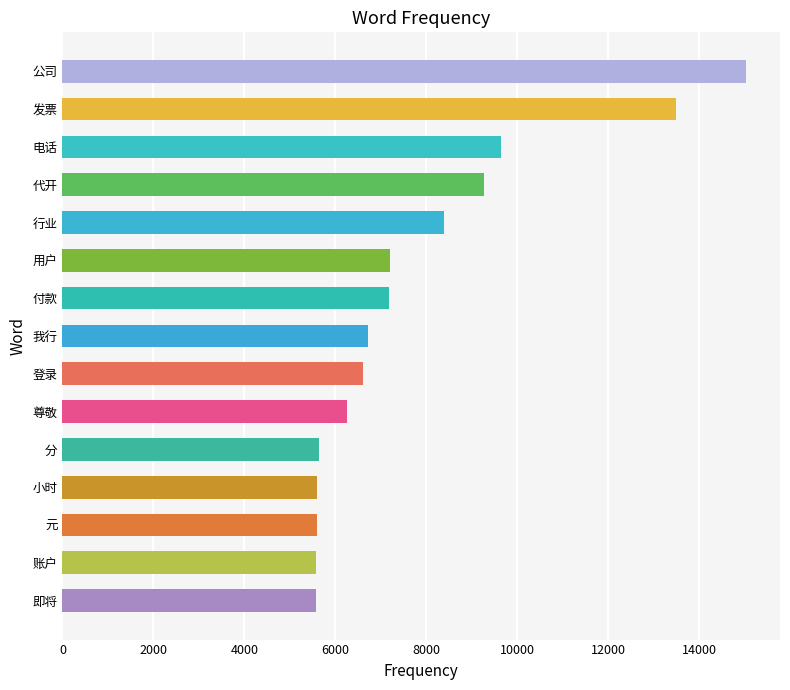

What is the sum of all values?

117847